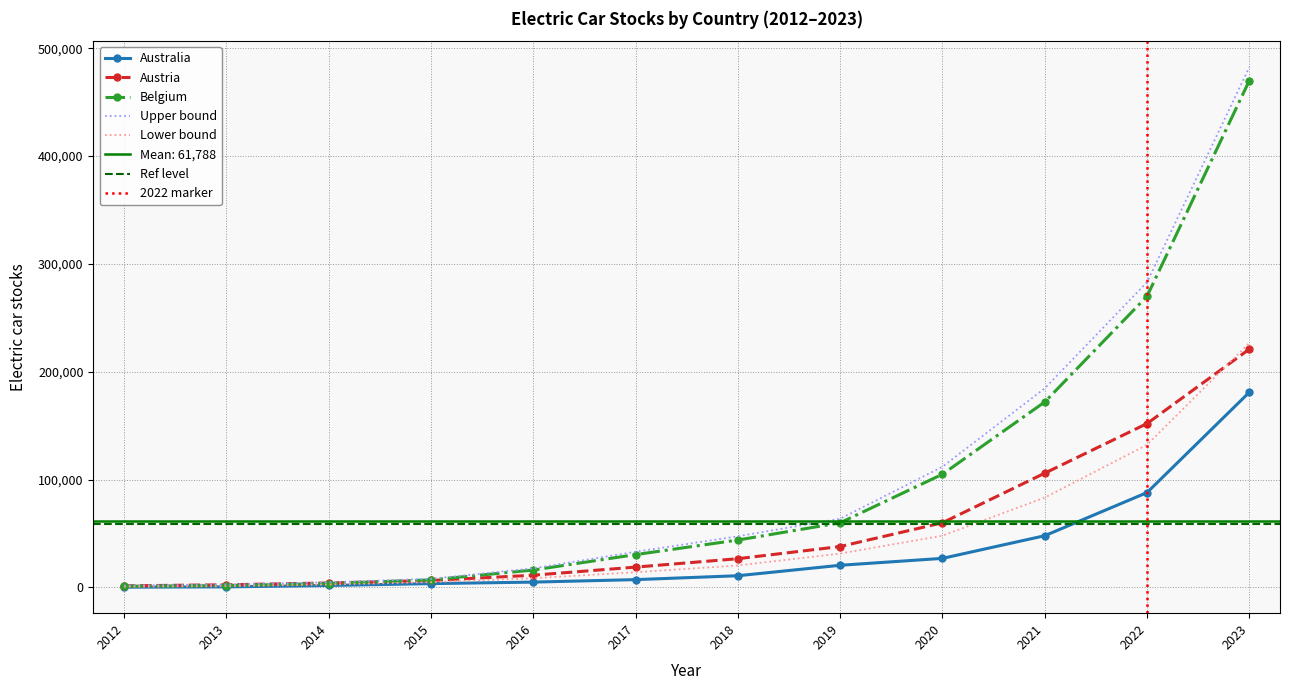

What is the smallest value displayed?

300